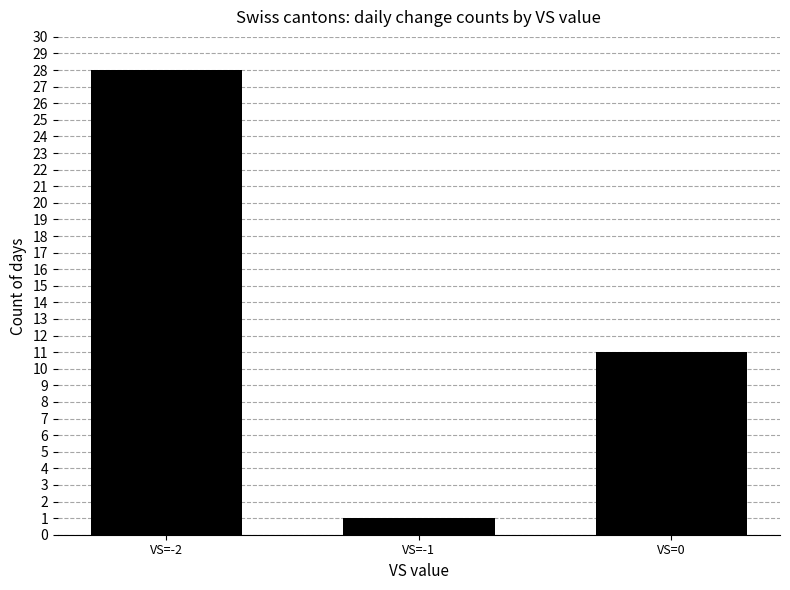

Between VS=-1 and VS=0, which is larger?

VS=0